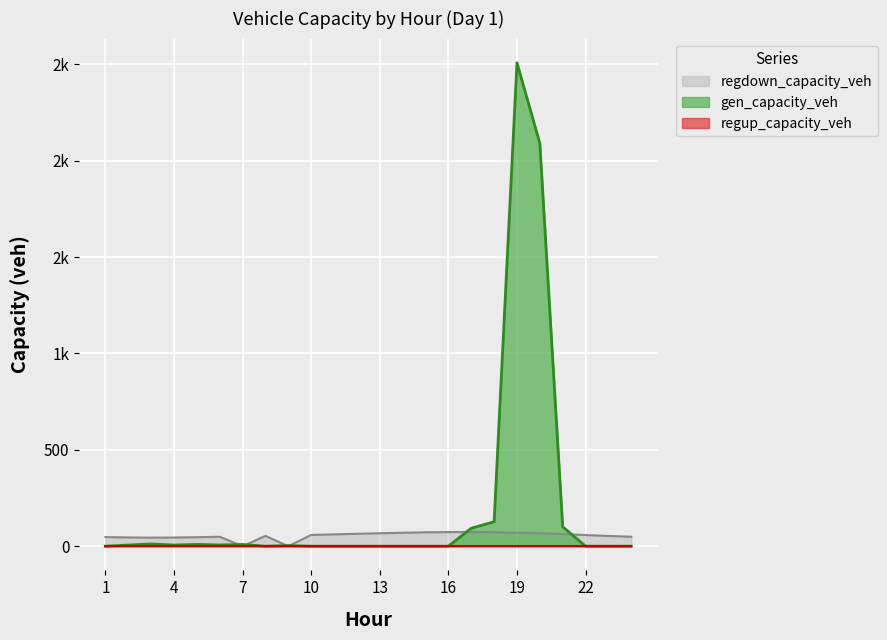

What is the total value across all series at 6?

55.6